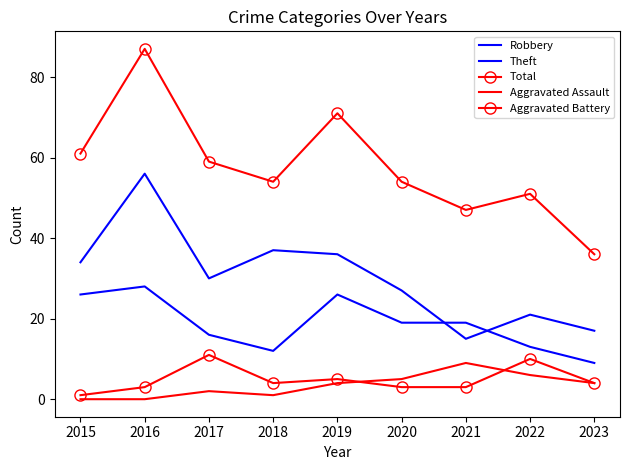

Rank the series by their maximum value, from highest to lowest.

Total, Theft, Robbery, Aggravated Battery, Aggravated Assault